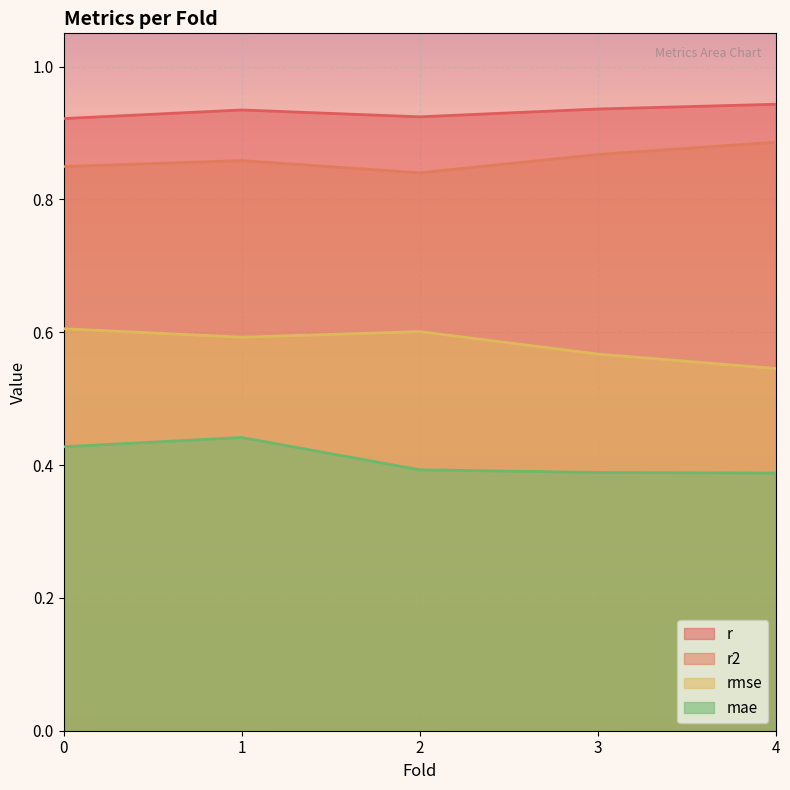

What position from the right is 2.0?

3